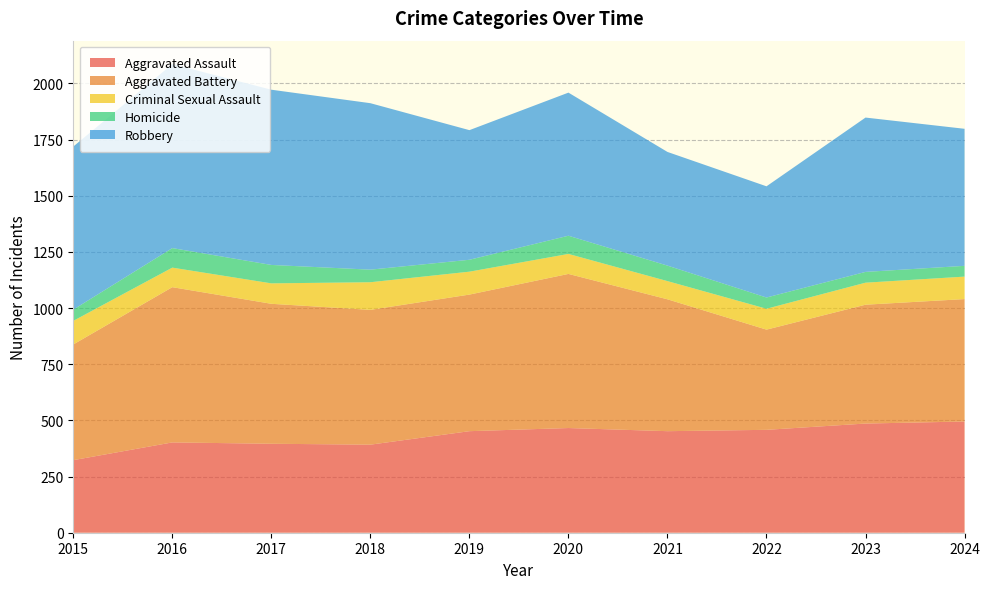

Reading right to left, extract all data points from this chart.

Aggravated Assault: 495	486	458	452	466	452	392	396	402	323
Aggravated Battery: 545	529	446	587	686	608	600	623	691	515
Criminal Sexual Assault: 100	98	93	81	89	102	123	91	87	105
Homicide: 48	48	50	69	81	53	56	82	87	50
Robbery: 610	687	495	506	637	577	741	780	819	726